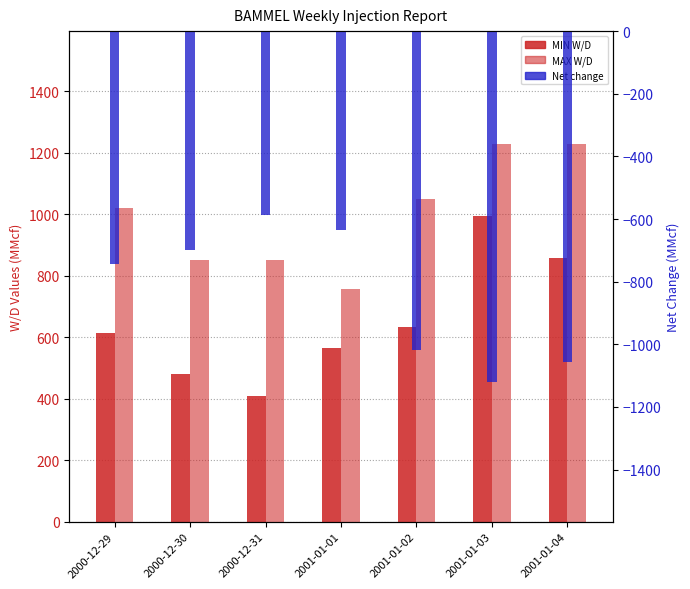

The value of MIN W/D at 2001-01-04 is 857. True or false?

True